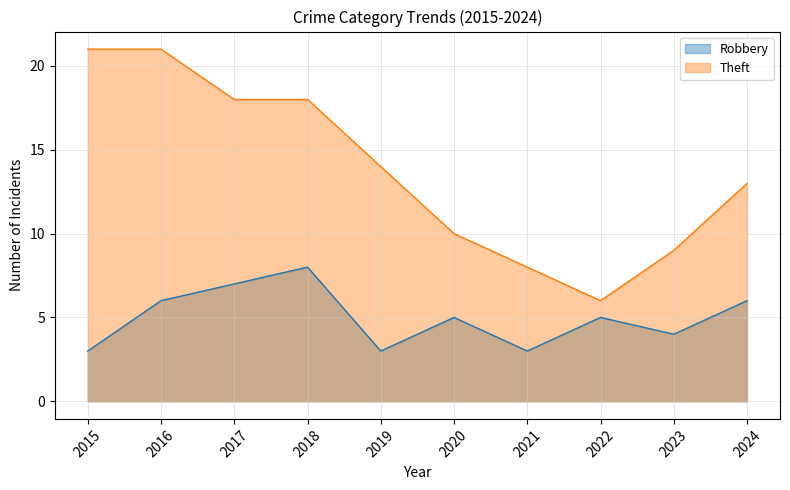

Rank the series at 2021 from highest to lowest value.

Theft, Robbery